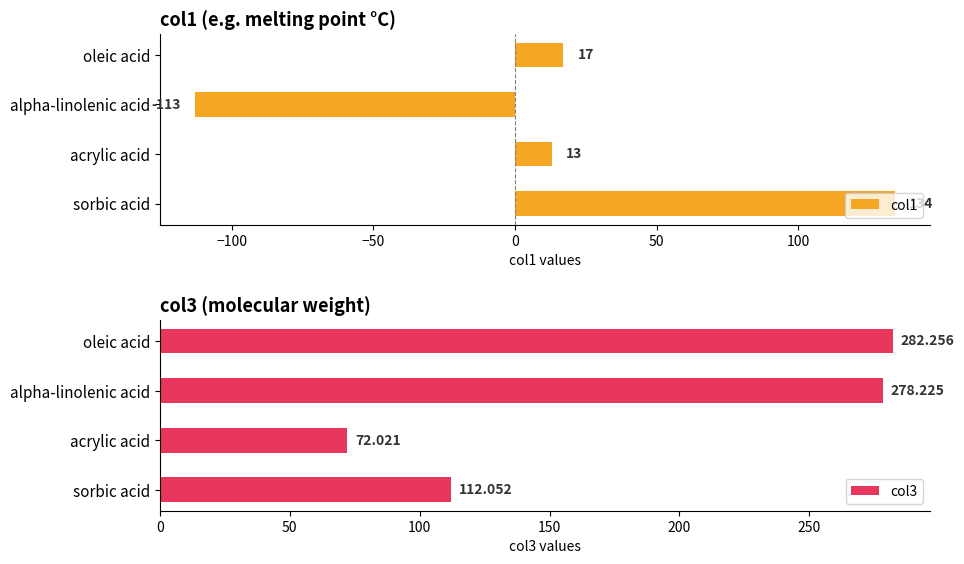

Reading right to left, list all the values displayed in this chart.

col1: 17.0	-113.0	13.0	134.0
col3: 282.3	278.2	72.0	112.1